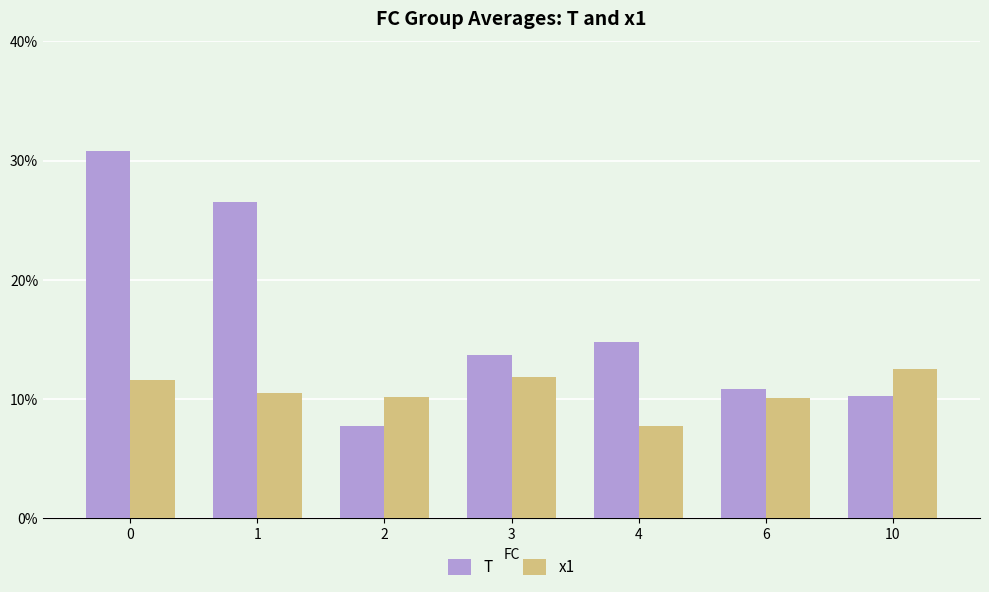

What is the highest value of the T series?

18.0